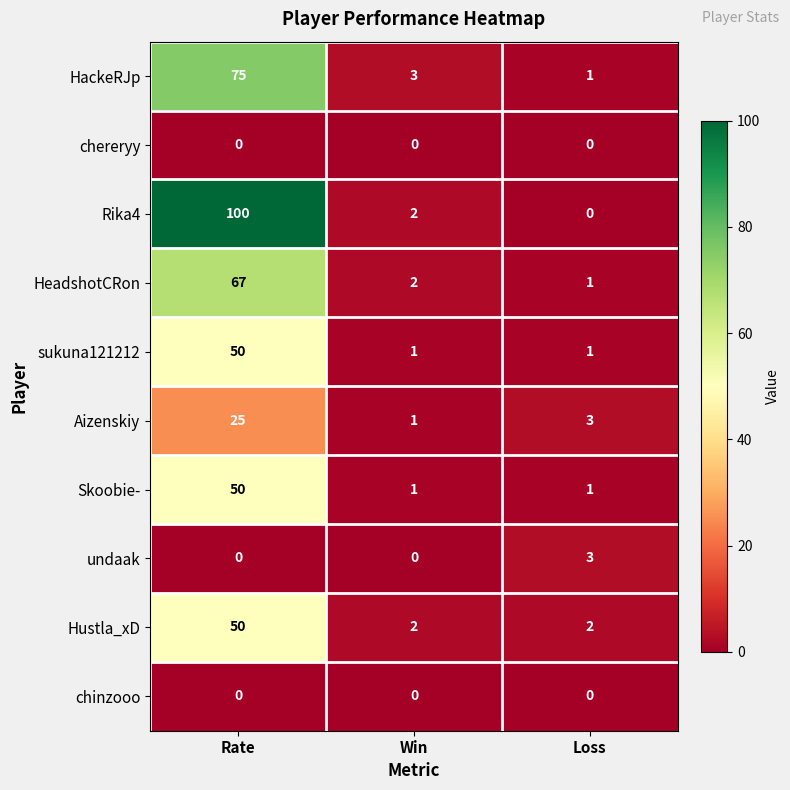

At which label does sukuna121212 reach its peak?

Rate